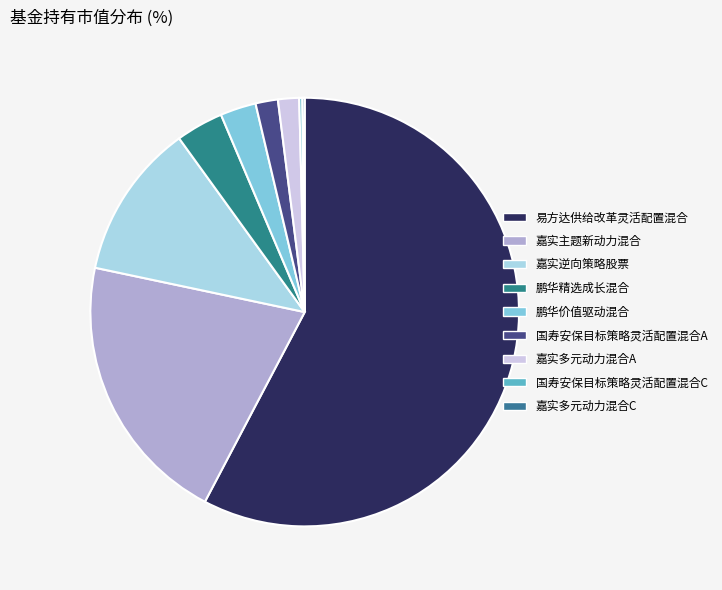

To the nearest percent, what is the difference between the 国寿安保目标策略灵活配置混合C and 鹏华价值驱动混合 slice percentages?

2%